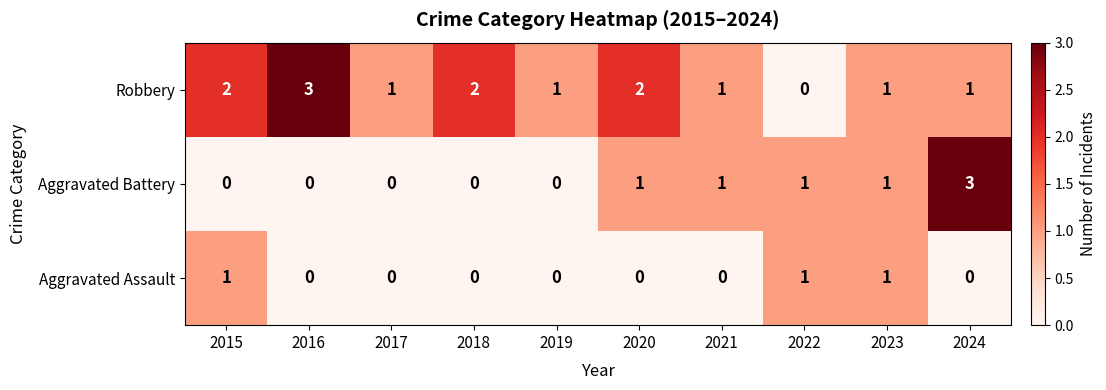

Between 2016 and 2018, which series saw the biggest shift?

Robbery